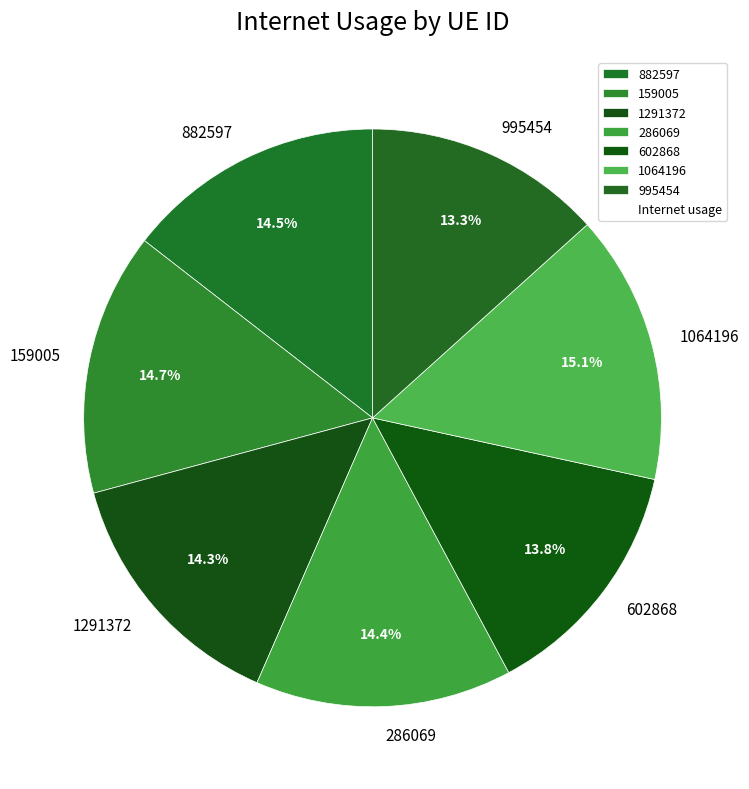

Does 286069 represent more than half of the total?

No